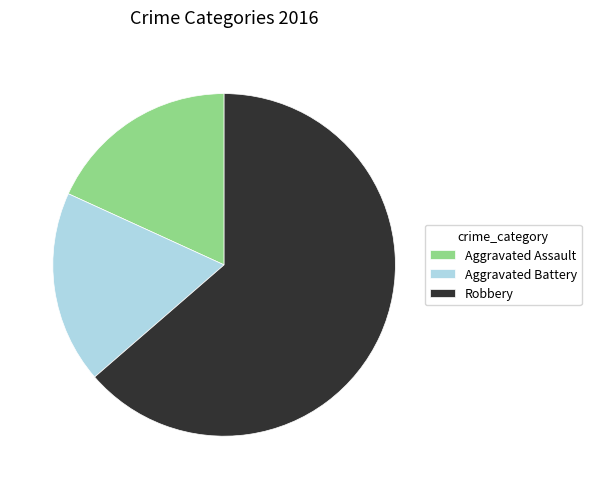

Do Aggravated Assault and Robbery together represent more than half of the pie?

Yes